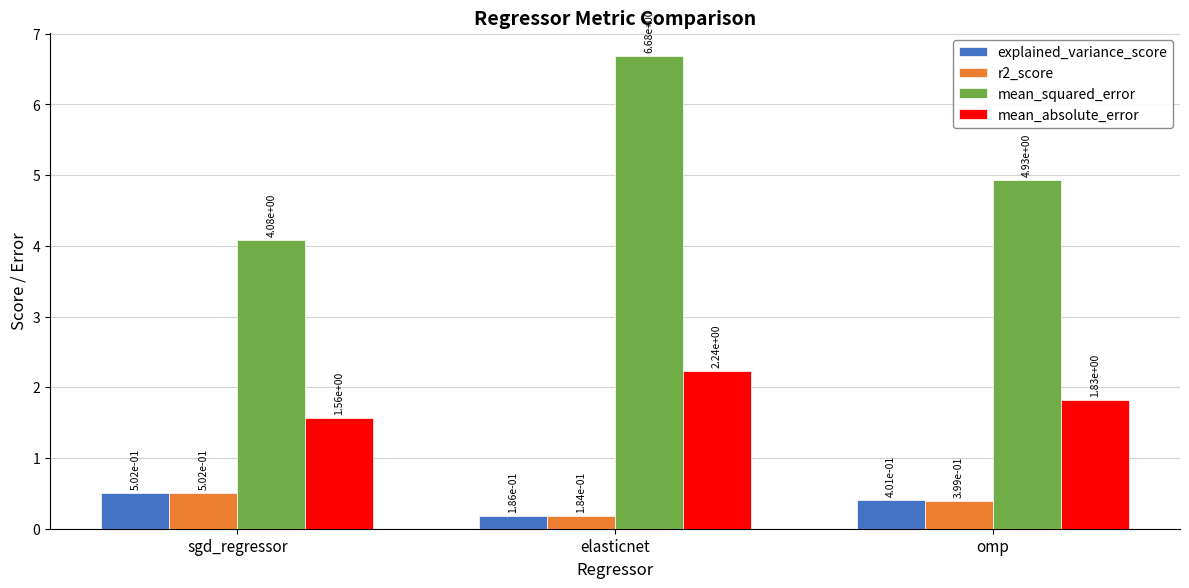

What are all the series names shown in the legend?

explained_variance_score, r2_score, mean_squared_error, mean_absolute_error